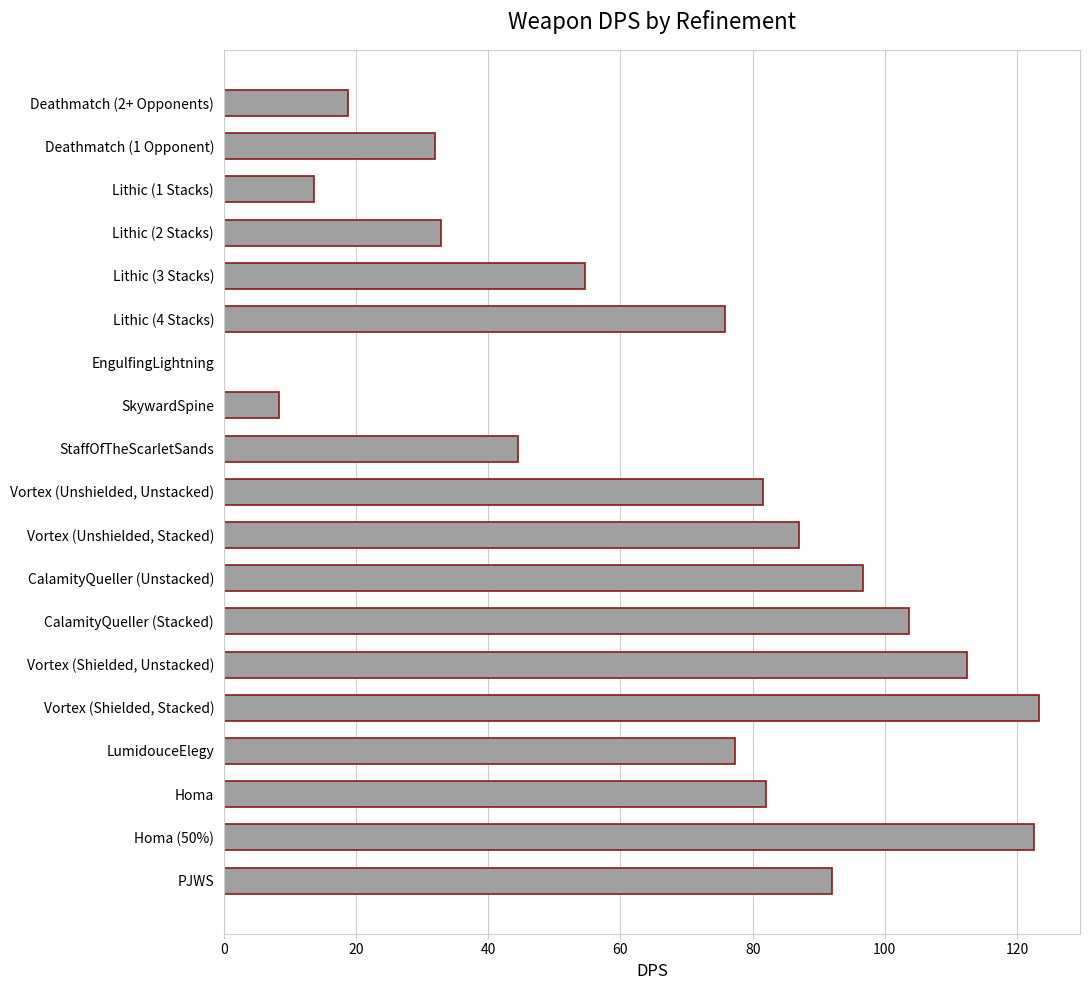

What is the maximum value shown in the chart?

123.4